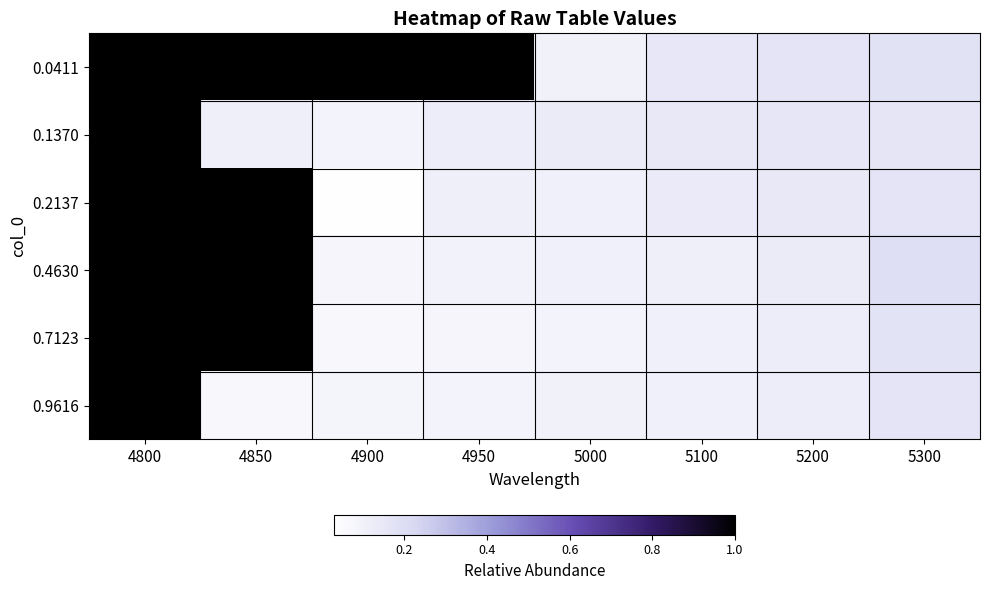

What is the total value across all series at 5100?

0.7